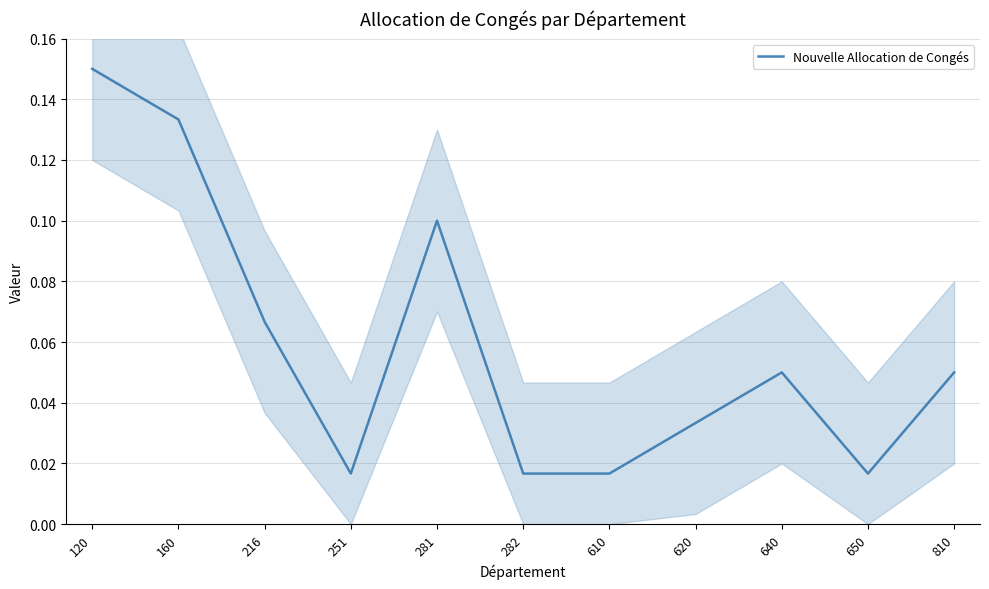

How many interior local peaks (higher than both neighbors) does the data have?

2